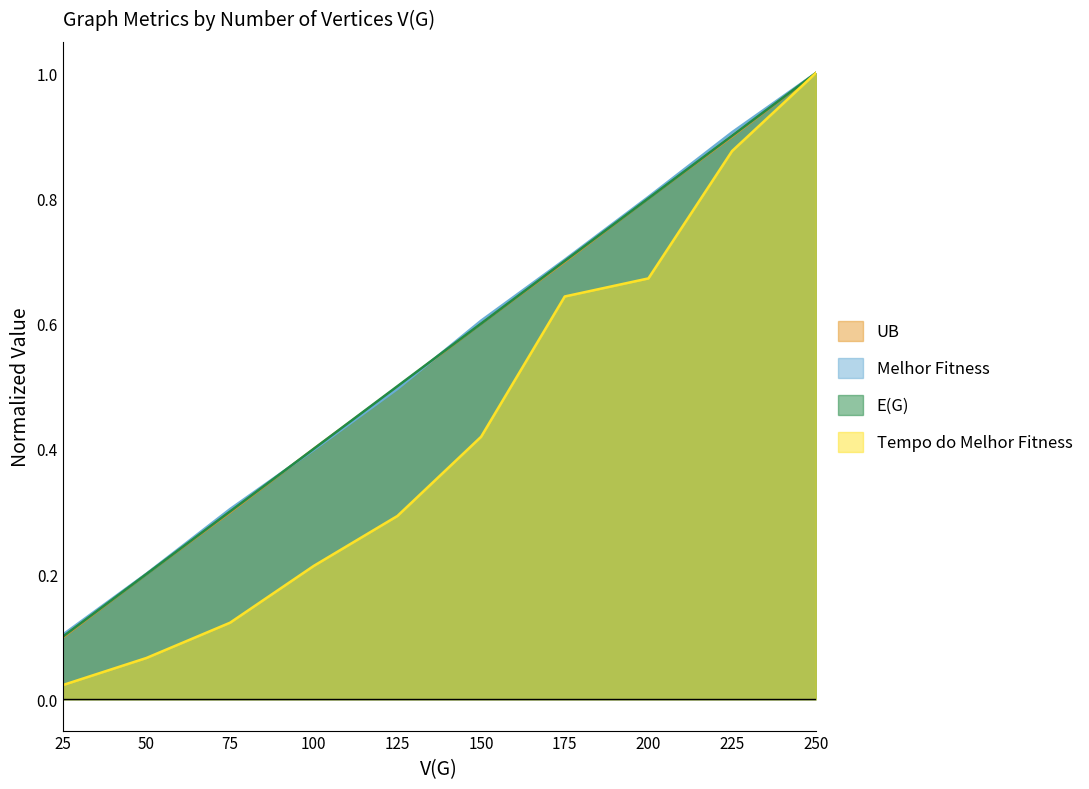

At 200, list the series in order from smallest to largest.

Tempo do Melhor Fitness, UB, E(G), Melhor Fitness